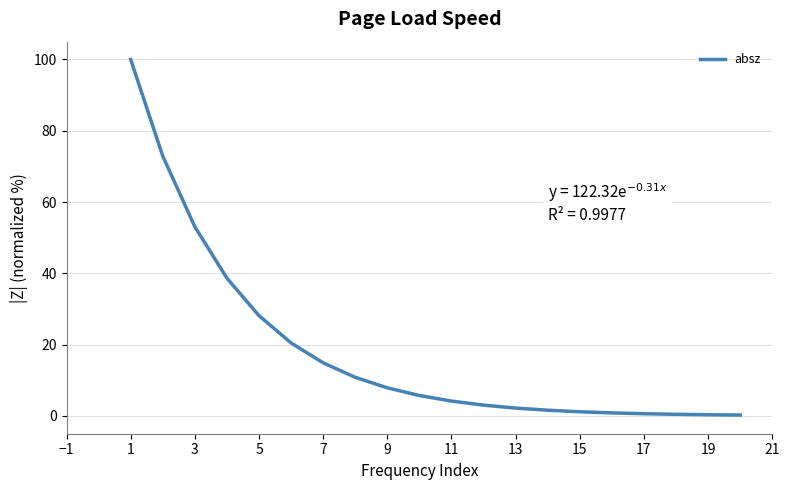

What is the difference between the maximum and minimum values?

99.8